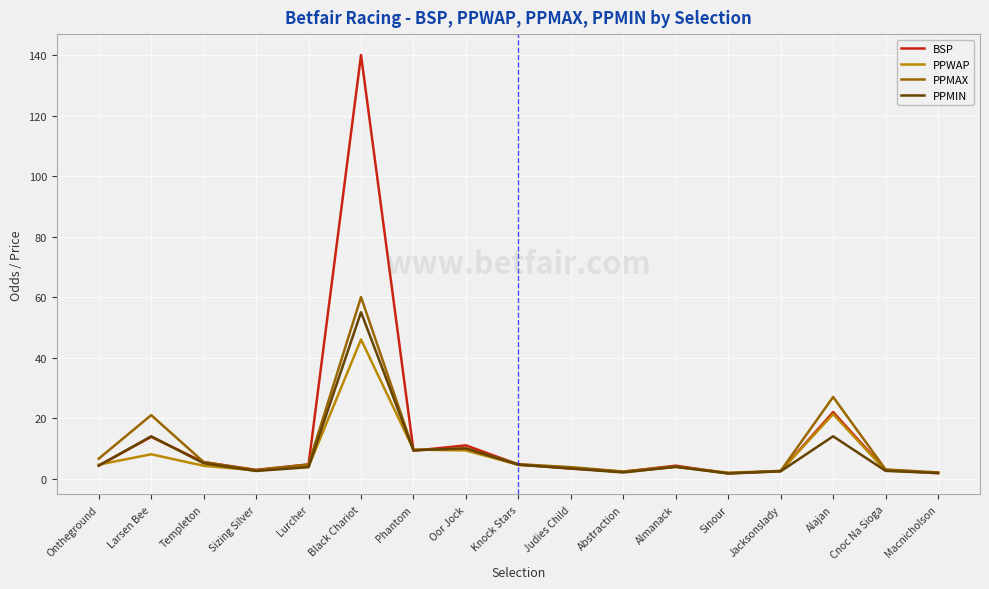

Which series changed the most between Lurcher and Cnoc Na Sioga?

BSP